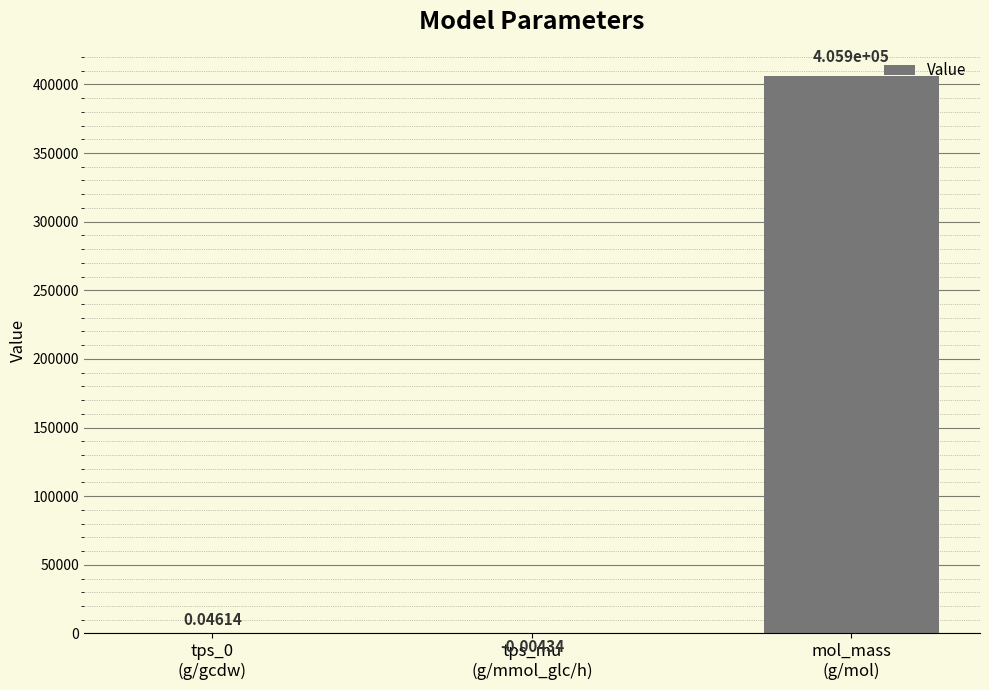

True or false: the data shows 0.0 at tps_0
(g/gcdw).

True